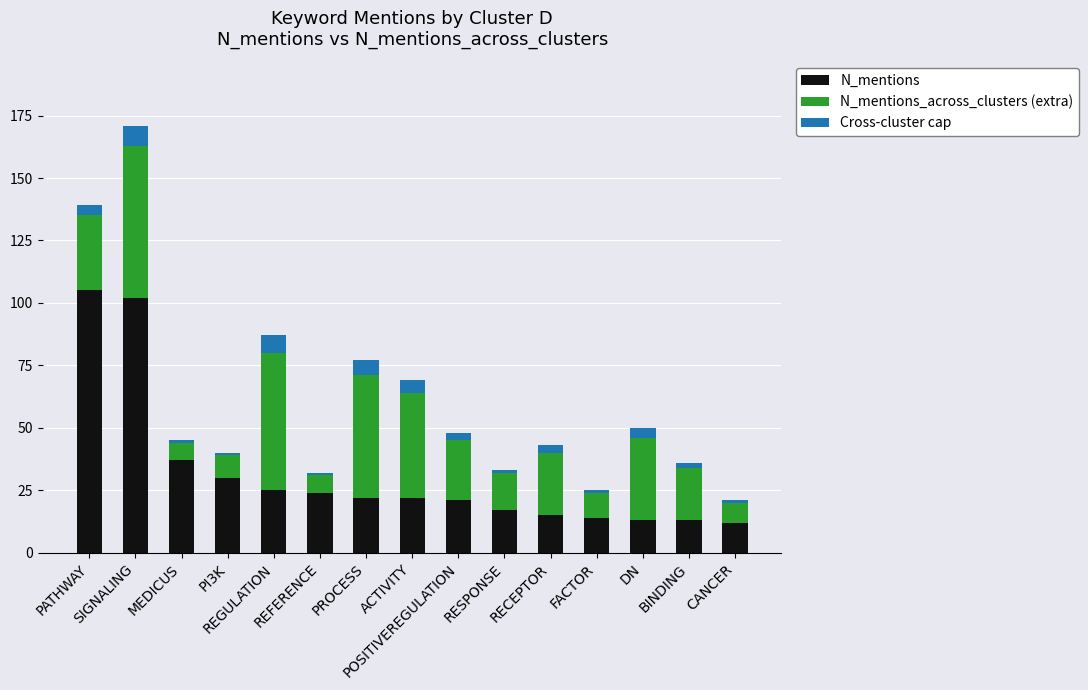

Count the number of data series in this chart.

3